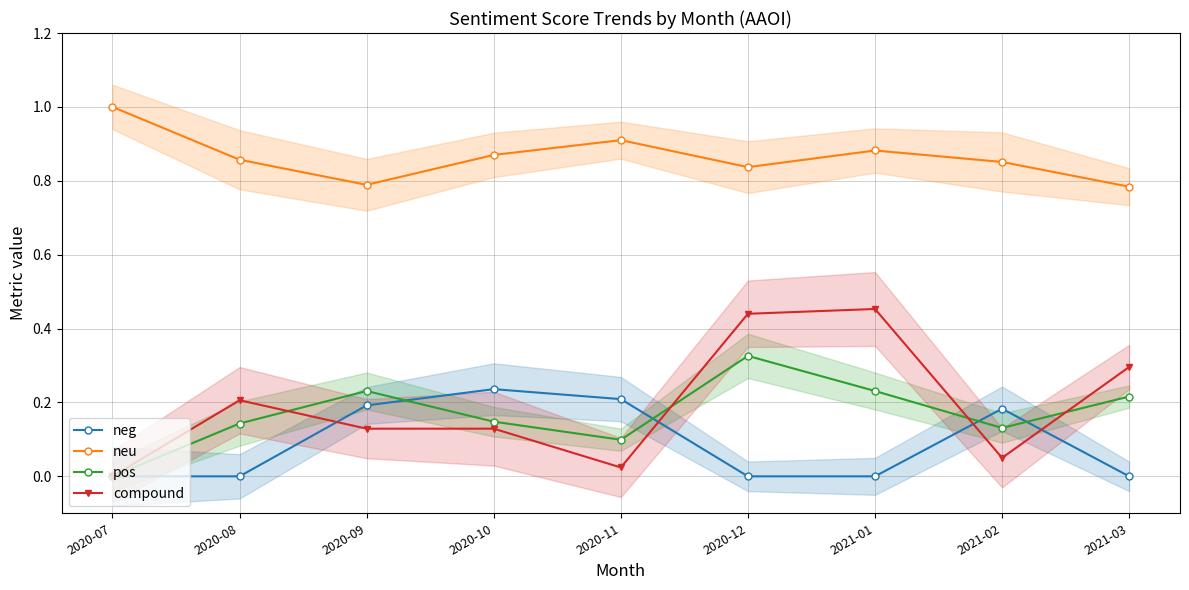

Reading left to right, transcribe all the data shown in this chart.

neg: 2020-07=0.0	2020-08=0.0	2020-09=0.2	2020-10=0.2	2020-11=0.2	2020-12=0.0	2021-01=0.0	2021-02=0.2	2021-03=0.0
neu: 2020-07=1.0	2020-08=0.9	2020-09=0.8	2020-10=0.9	2020-11=0.9	2020-12=0.8	2021-01=0.9	2021-02=0.9	2021-03=0.8
pos: 2020-07=0.0	2020-08=0.1	2020-09=0.2	2020-10=0.1	2020-11=0.1	2020-12=0.3	2021-01=0.2	2021-02=0.1	2021-03=0.2
compound: 2020-07=0.0	2020-08=0.2	2020-09=0.1	2020-10=0.1	2020-11=0.0	2020-12=0.4	2021-01=0.5	2021-02=0.1	2021-03=0.3